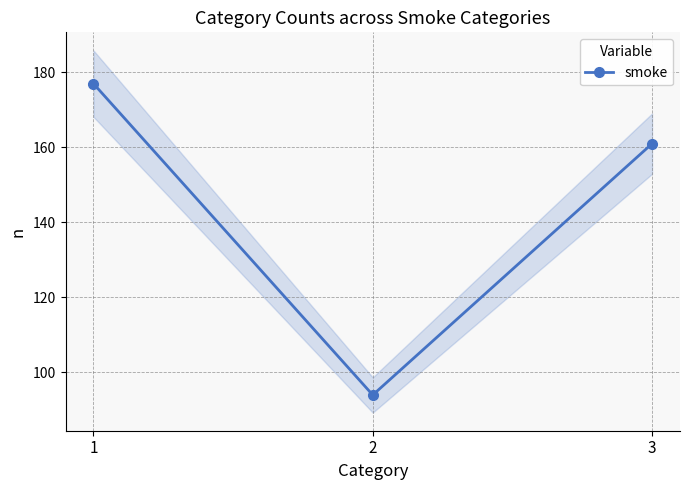

How many values exceed 161?

1